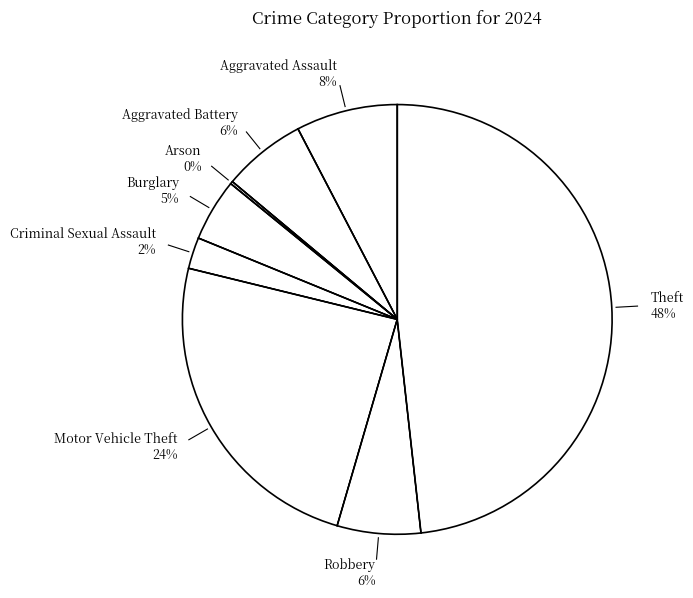

Between Robbery and Motor Vehicle Theft, which is larger?

Motor Vehicle Theft